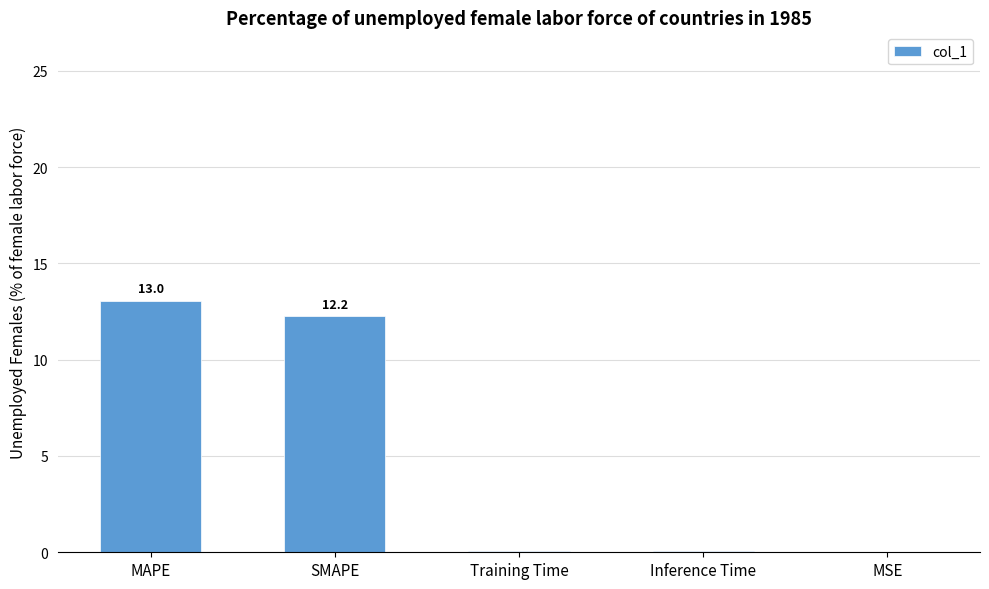

Which has a higher value, MAPE or Inference Time?

MAPE